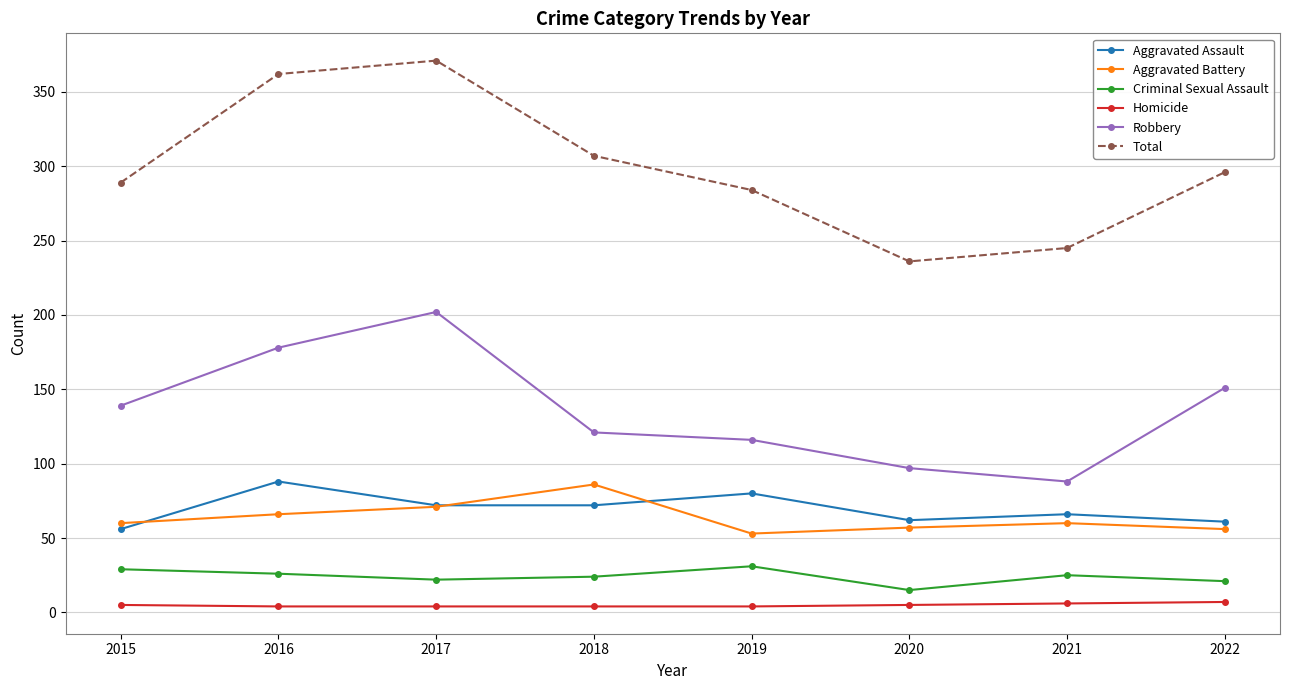

True or false: Aggravated Battery has a value of 129 at 2018.

False